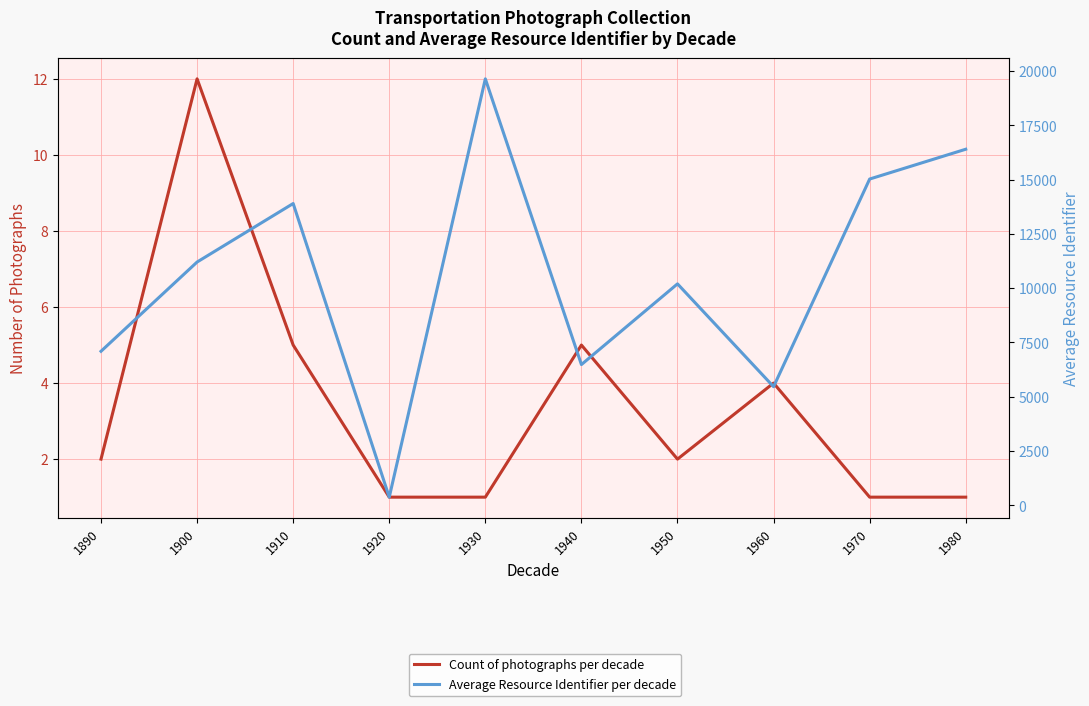

True or false: Average Resource Identifier per decade and Count of photographs per decade cross at least once.

False